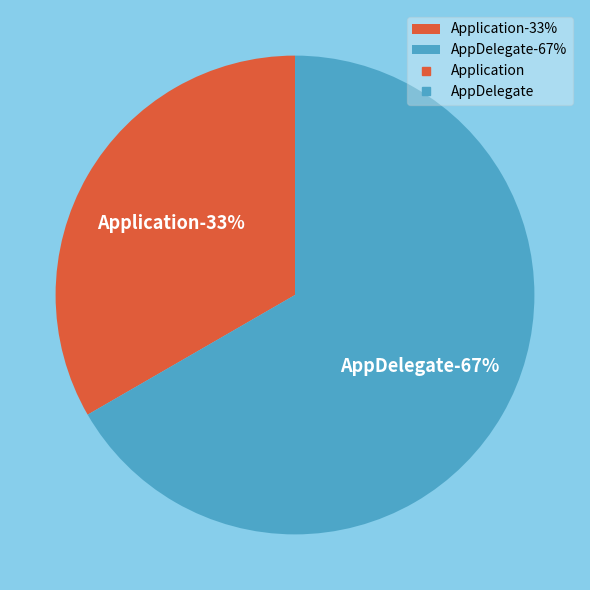

To the nearest percent, what percentage of the pie is Application?

33%